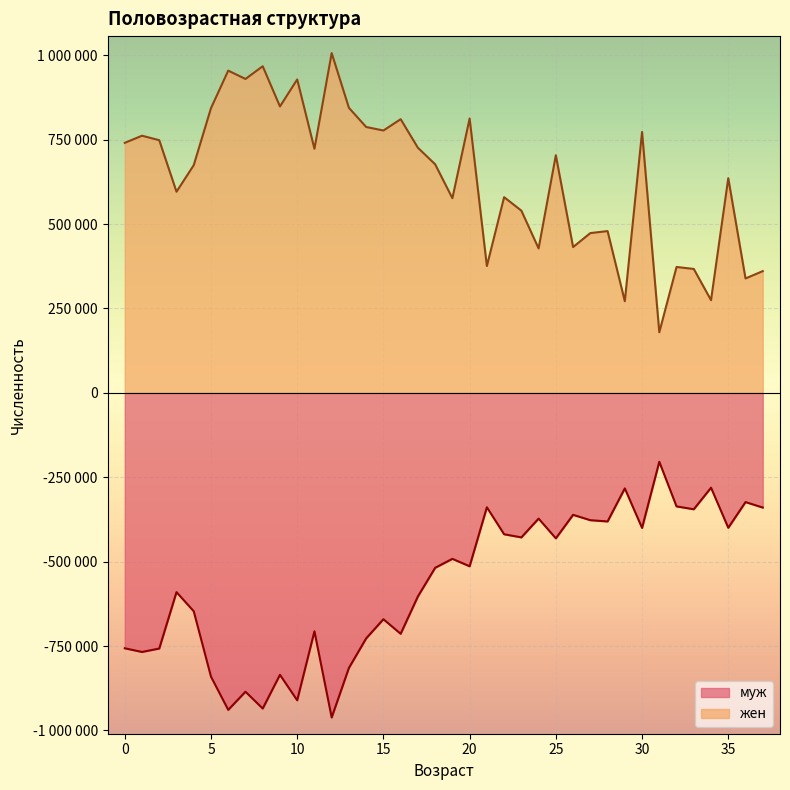

In муж, how many points are lower than both neighbors (excluding endpoints)?

13